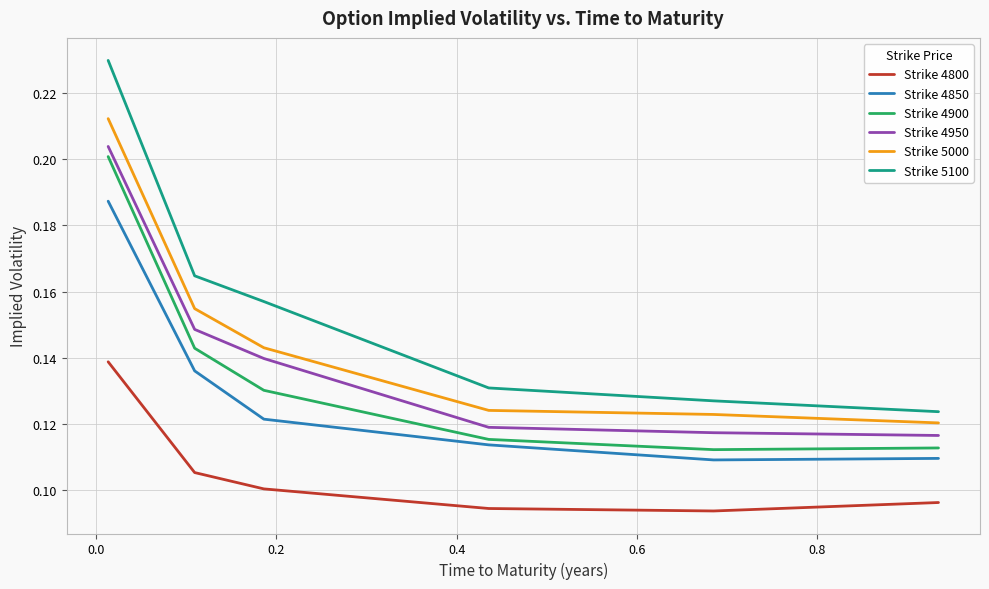

Which series has the largest total across all categories?

Strike 5100